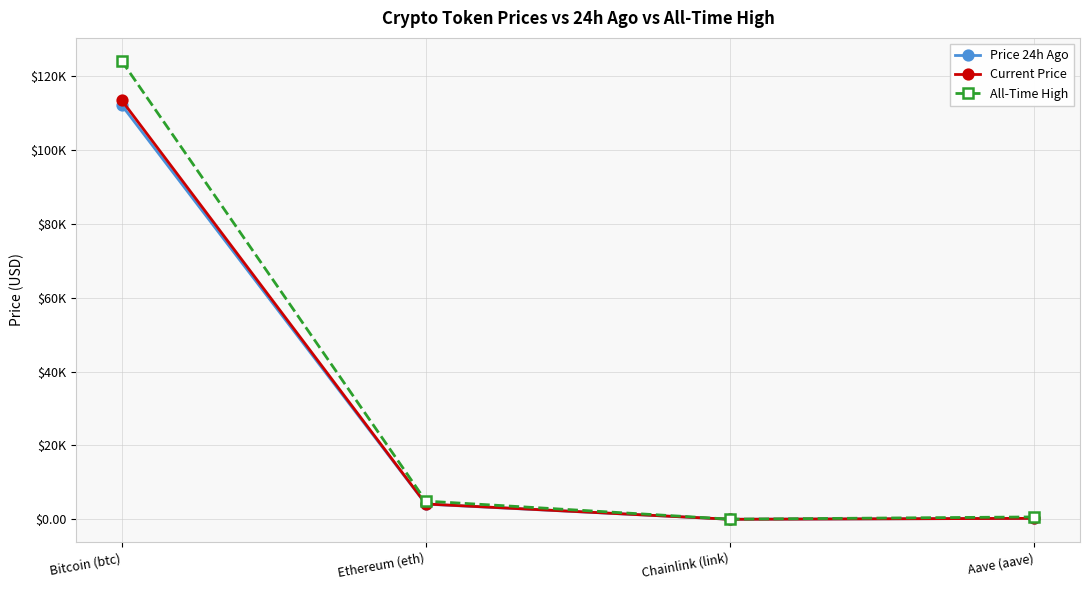

Count the number of categories in the chart.

4